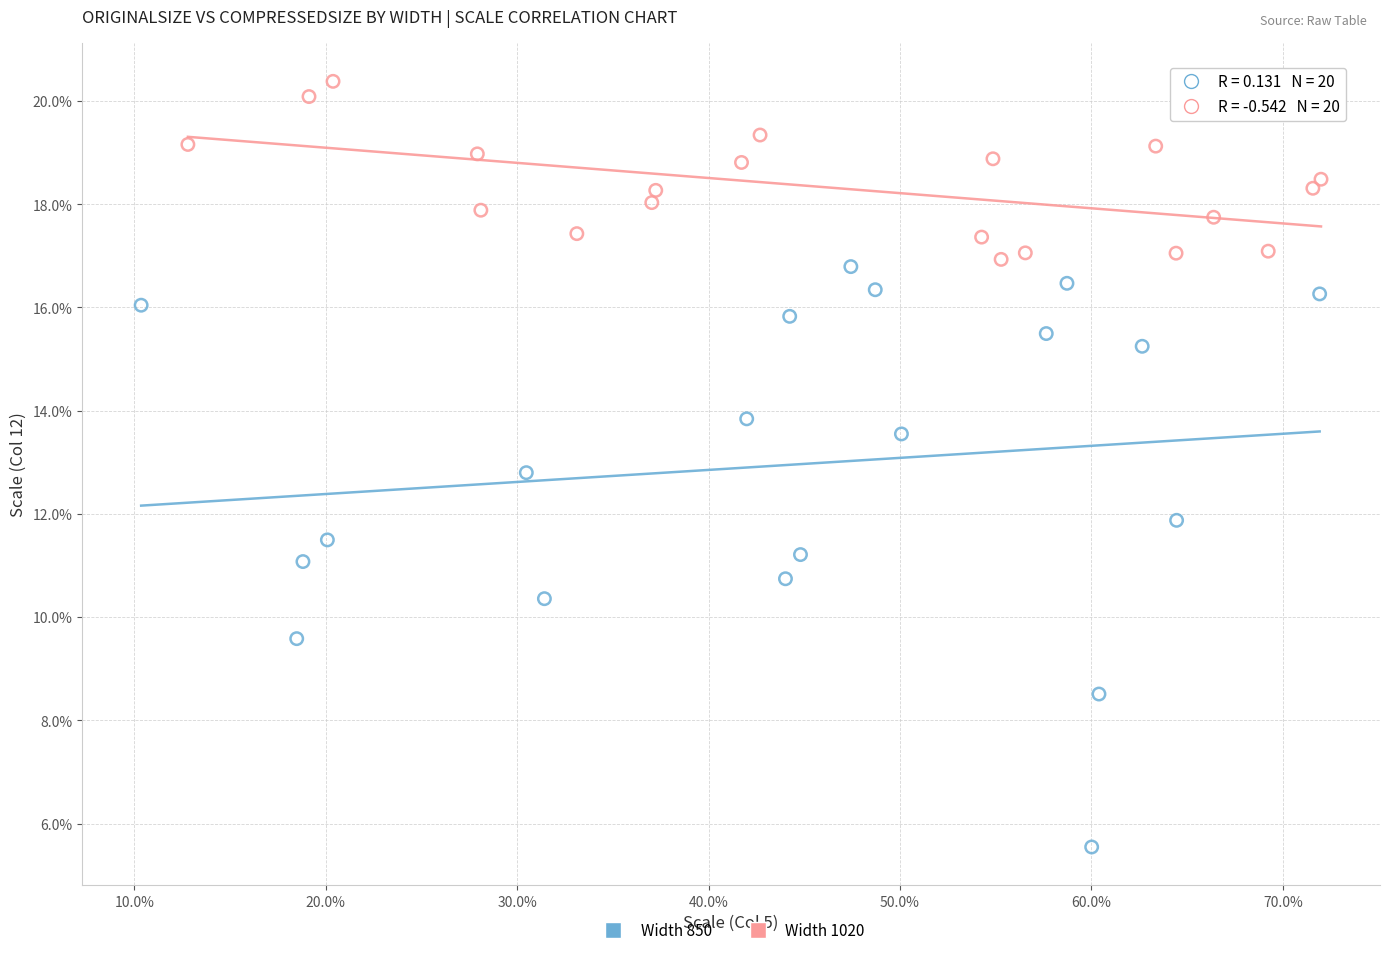

Which series reaches the minimum Y coordinate?

Width 850